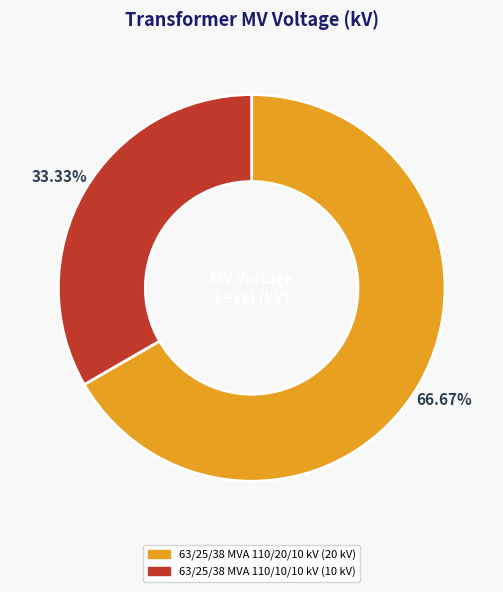

How many slices are in this pie chart?

2